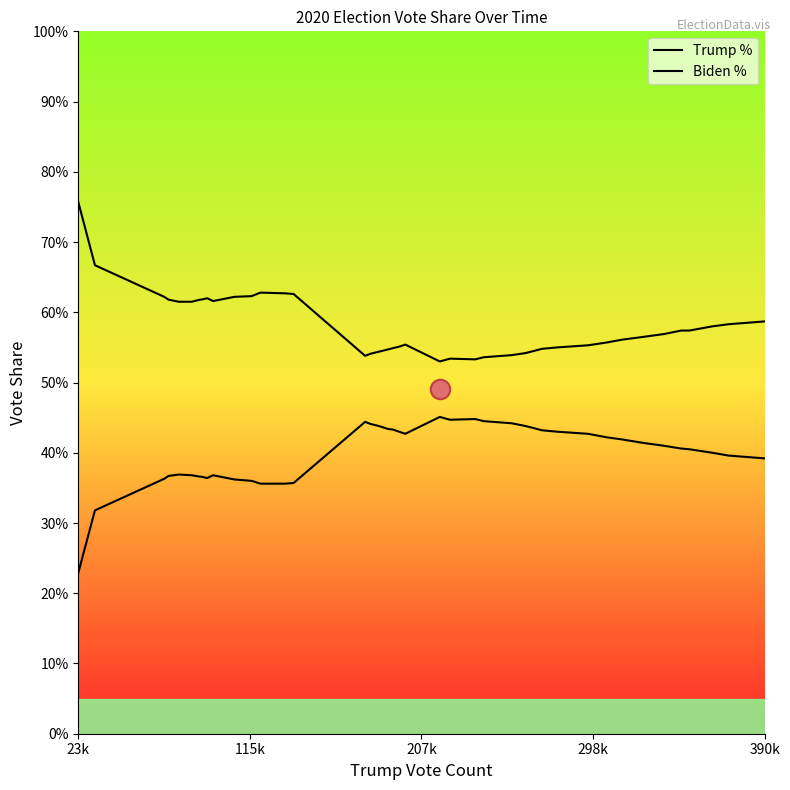

What is the label of the 38th point from the right?

207k